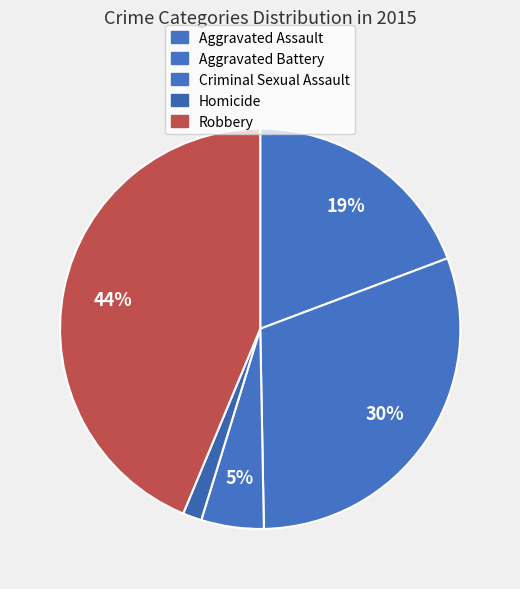

Approximately how many times larger is the value at Aggravated Battery compared to Aggravated Assault?

1.6